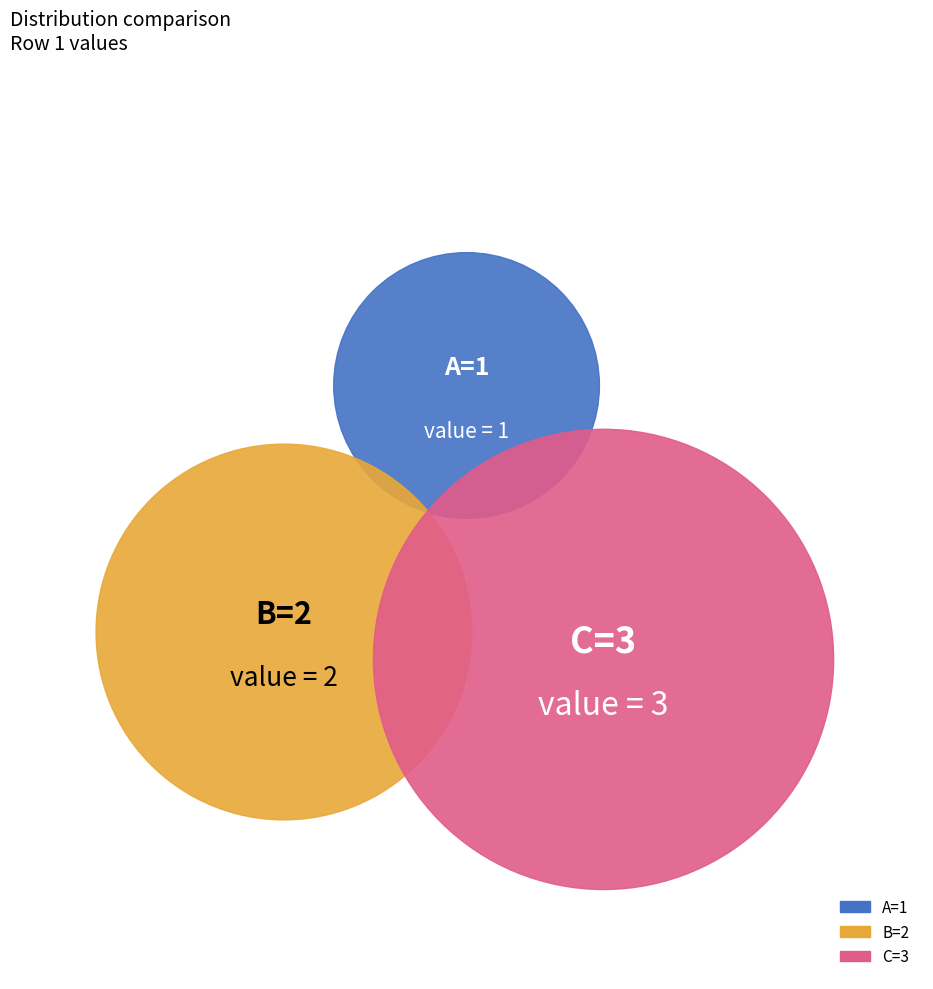

Rank the categories by value from lowest to highest.

A=1, B=2, C=3